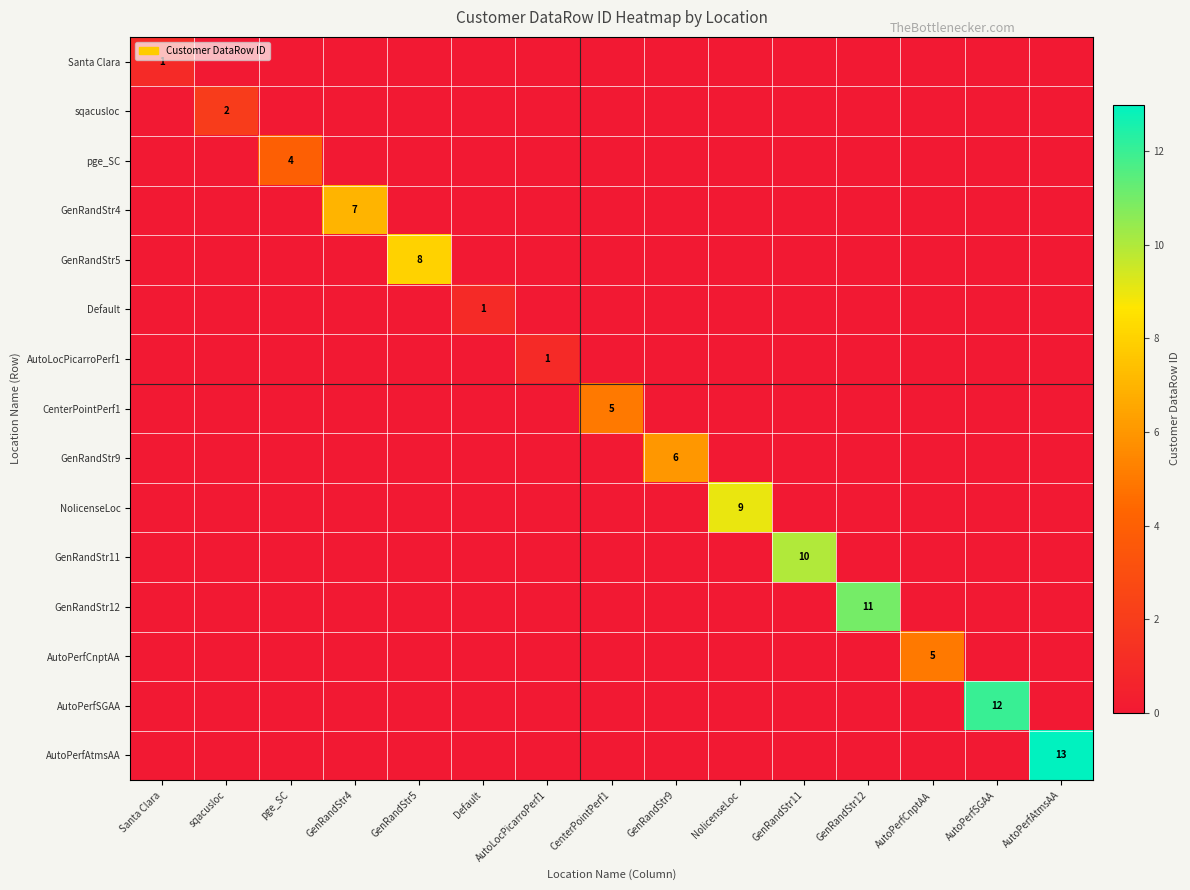

Is it true that Santa Clara equals 0 at Santa Clara?

False